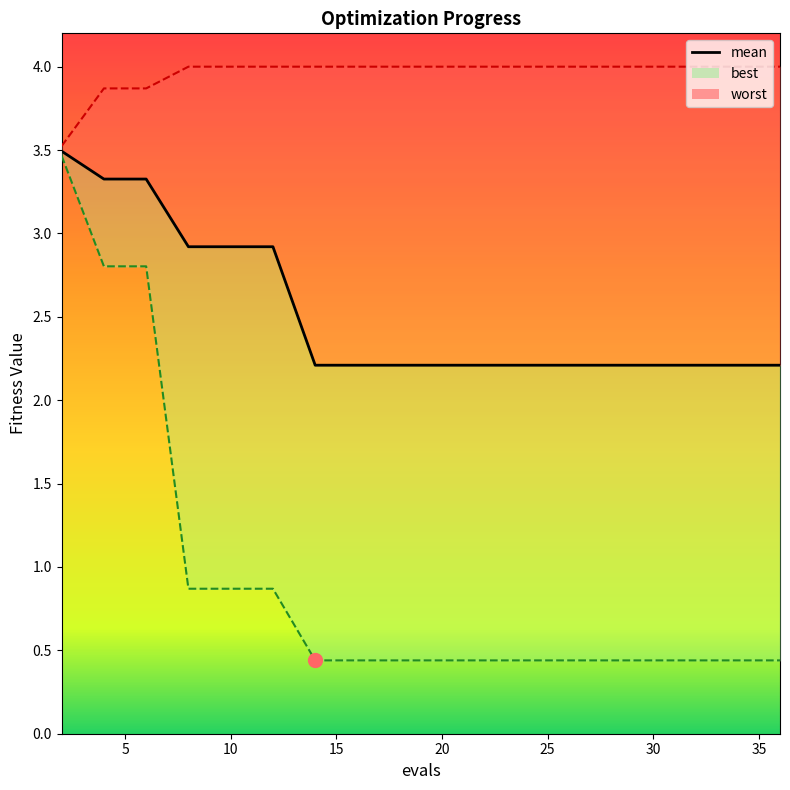

True or false: mean has more than 0 interior local peaks.

False